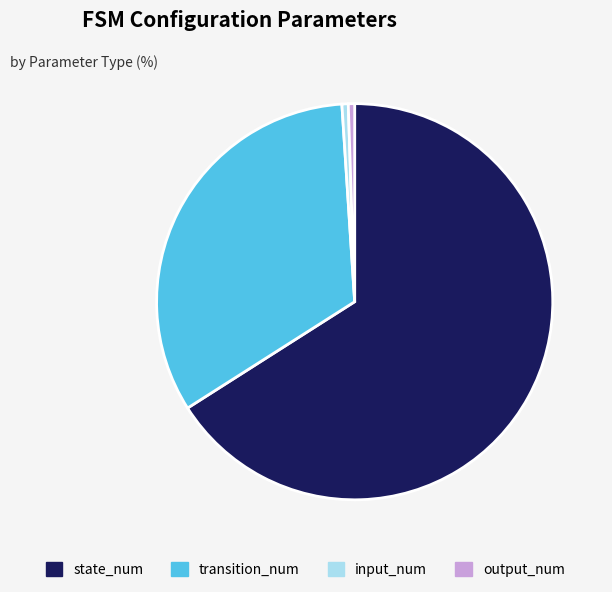

Is it true that transition_num is 44% of the pie?

False